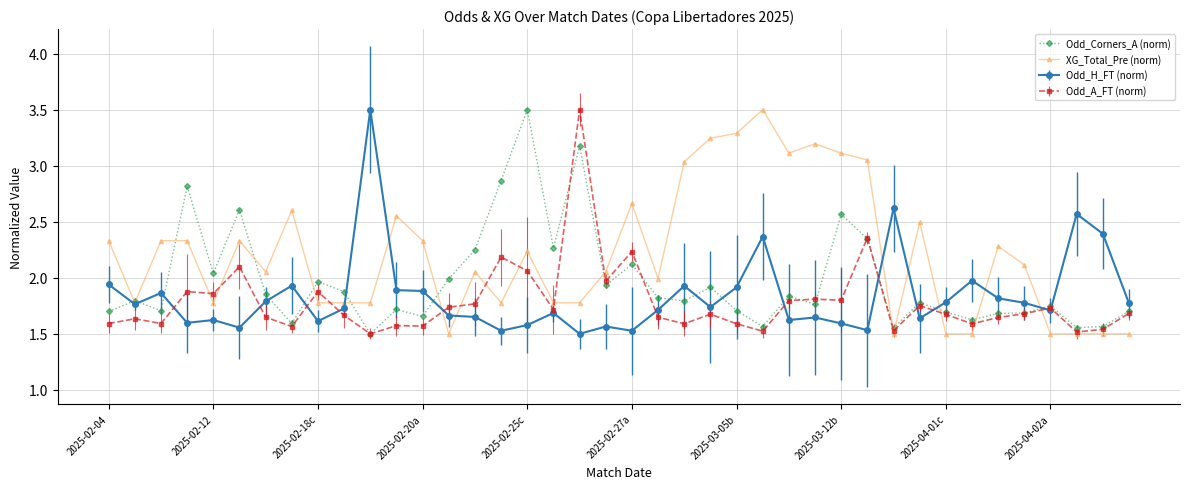

True or false: Odd_A_FT (norm) has more than 0 interior local peaks.

True